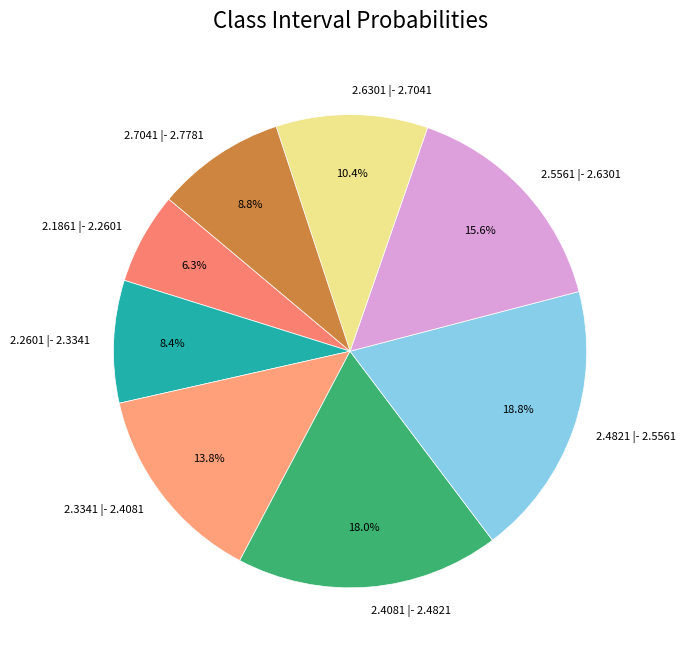

Which slice is the largest?

2.4821 |- 2.5561